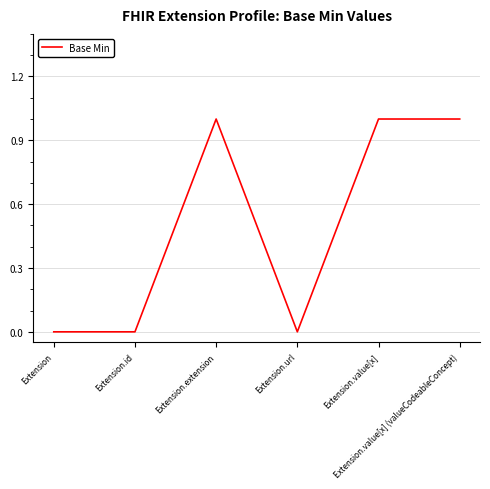

What is the sum of all values?

3